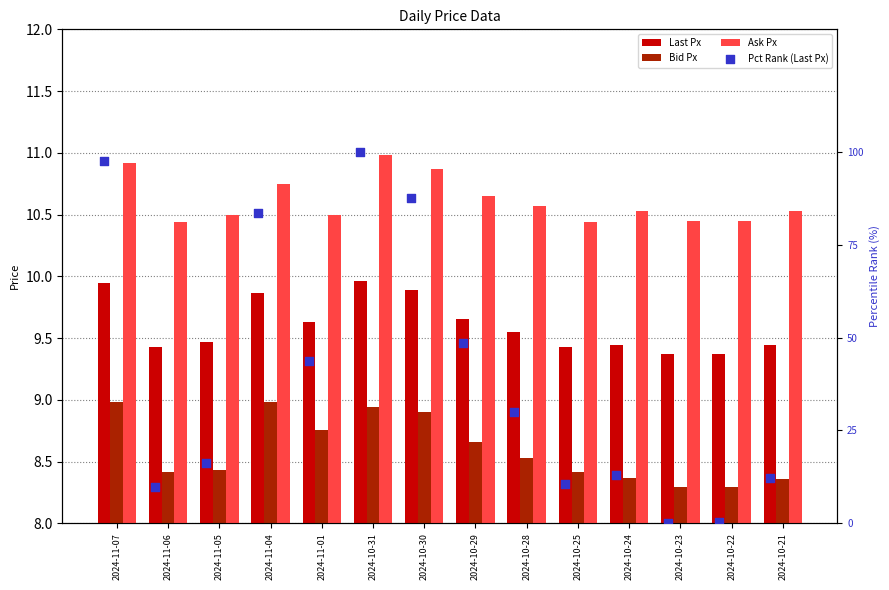

Which series has the largest Y range (max minus min)?

Pct Rank (Last Px)